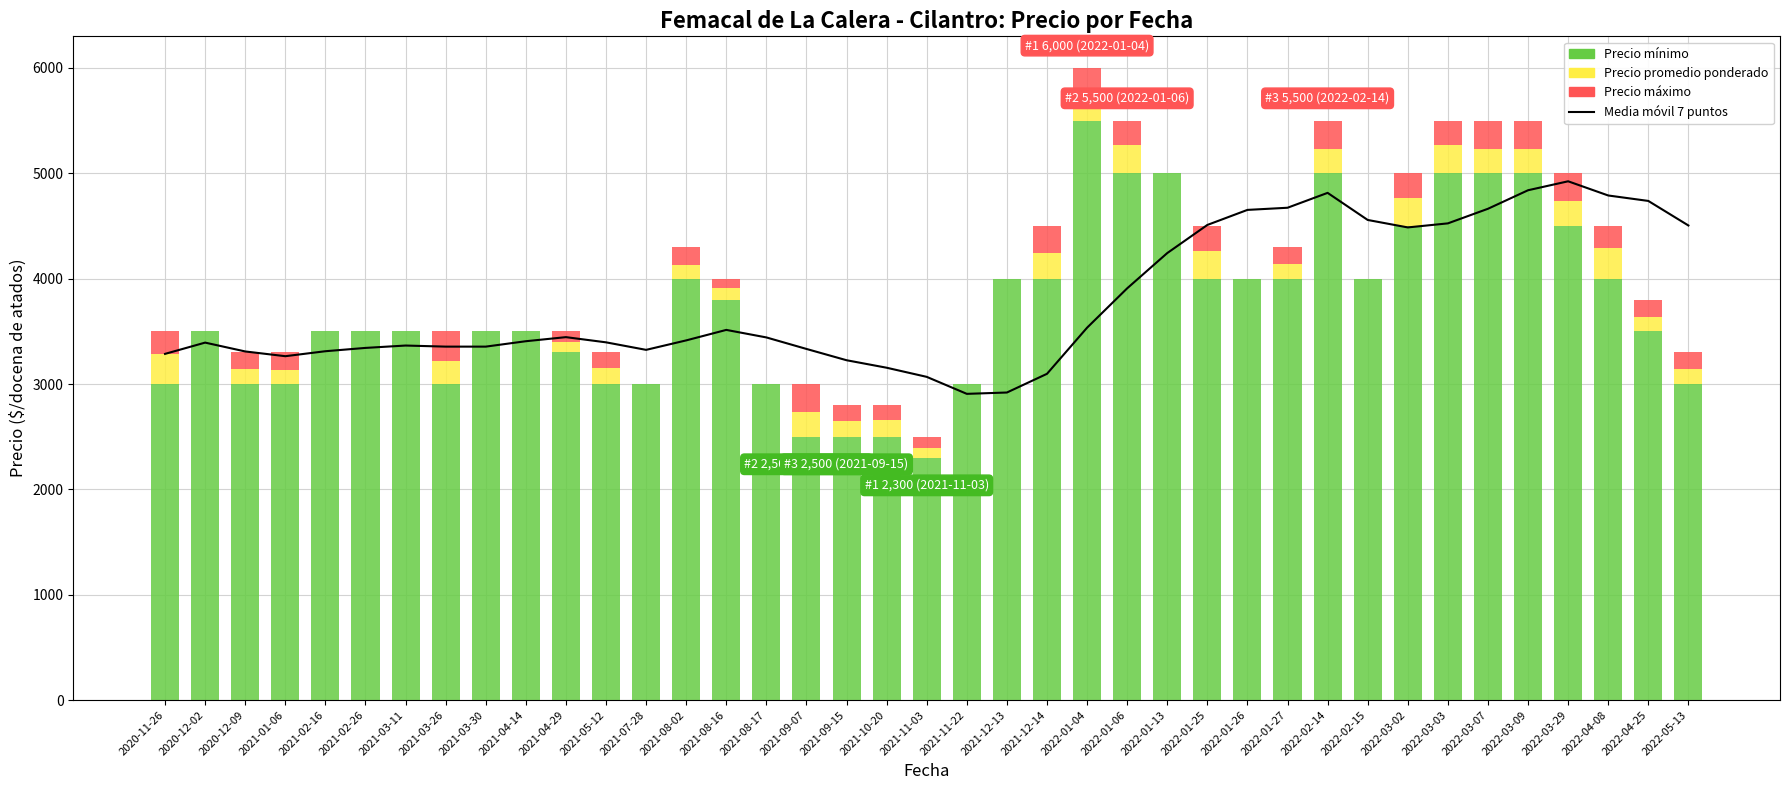

What is the sum of all Precio mínimo values?

144900.0